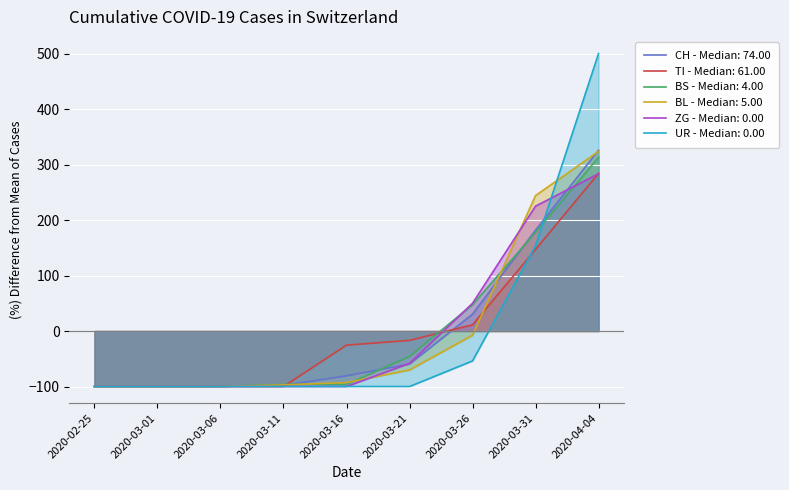

True or false: BS has more than 0 interior local peaks.

False